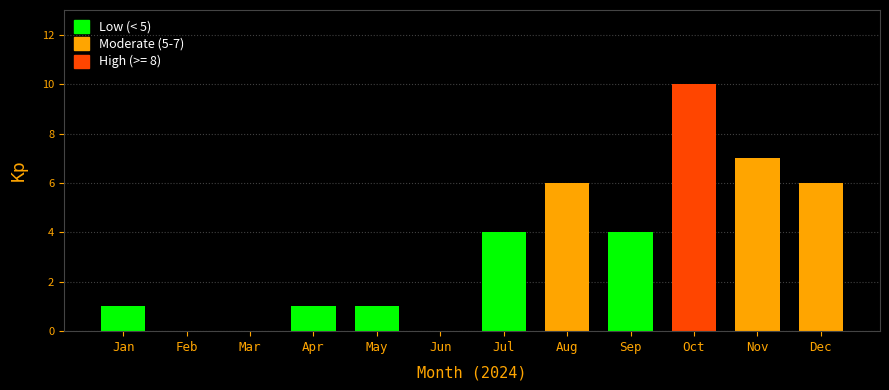

Reading right to left, transcribe all the data shown in this chart.

Dec=6	Nov=7	Oct=10	Sep=4	Aug=6	Jul=4	Jun=0	May=1	Apr=1	Mar=0	Feb=0	Jan=1